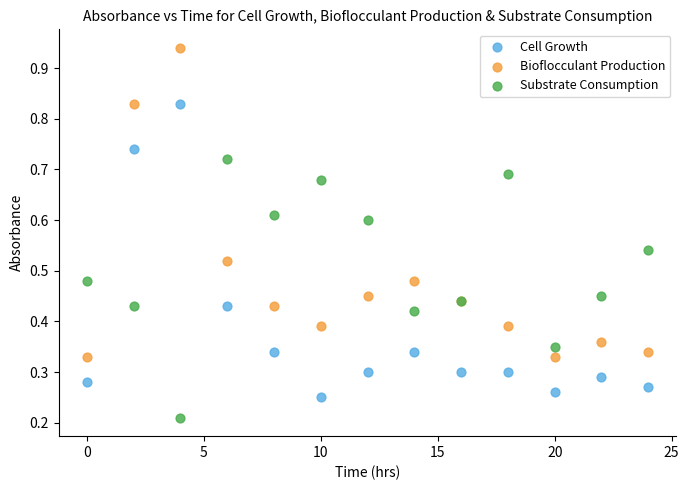

Which series contains the lowest Y value?

Substrate Consumption